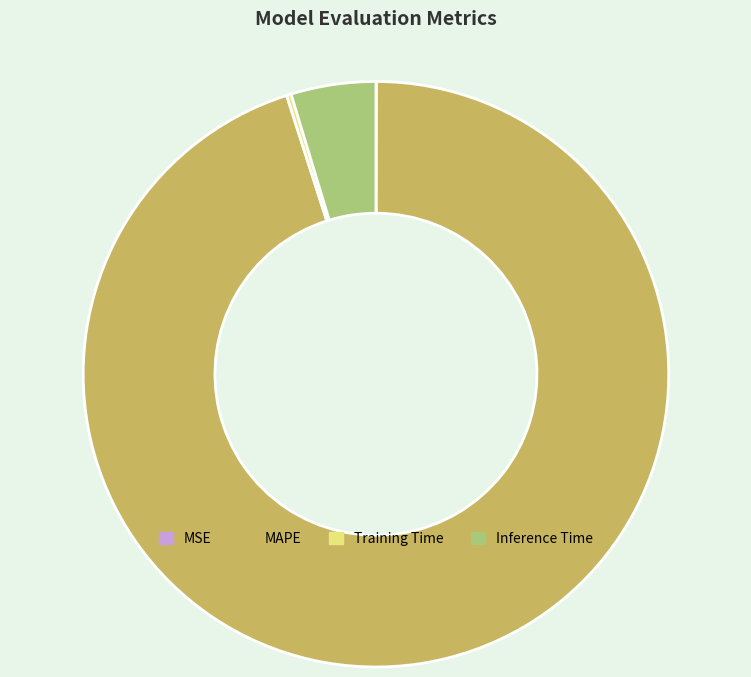

True or false: Inference Time accounts for 5% of the total.

True